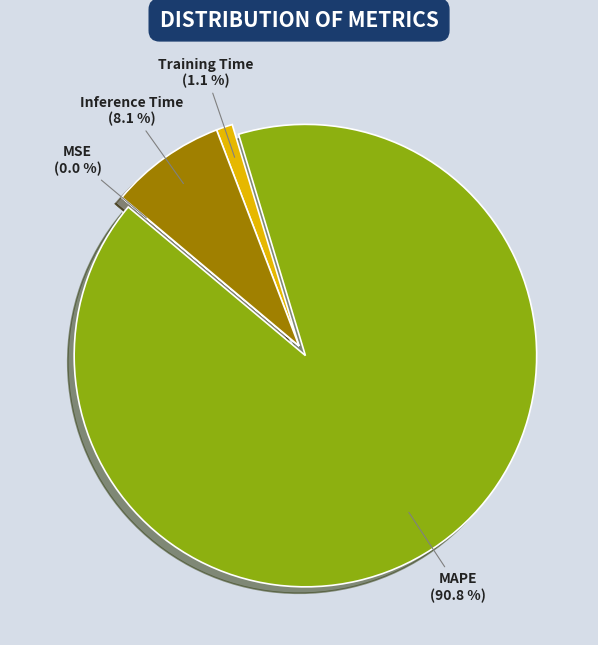

Which has a higher value, Inference Time or Training Time?

Inference Time